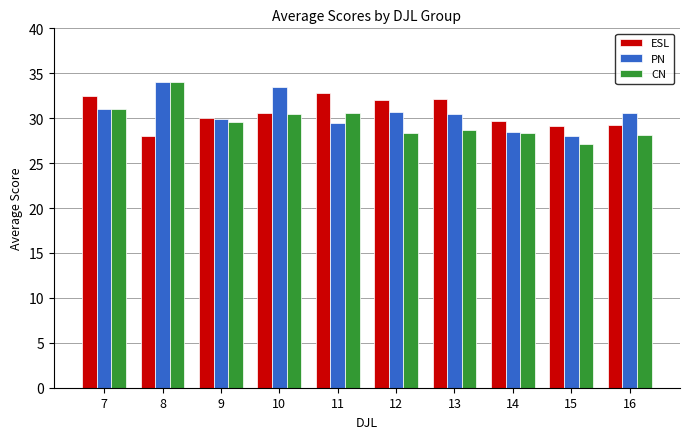

What is the greatest value displayed?

34.0